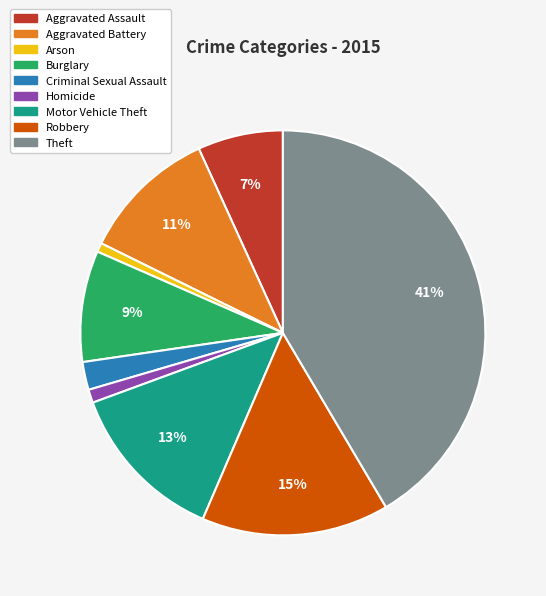

To the nearest percent, what percentage of the pie is Criminal Sexual Assault?

2%